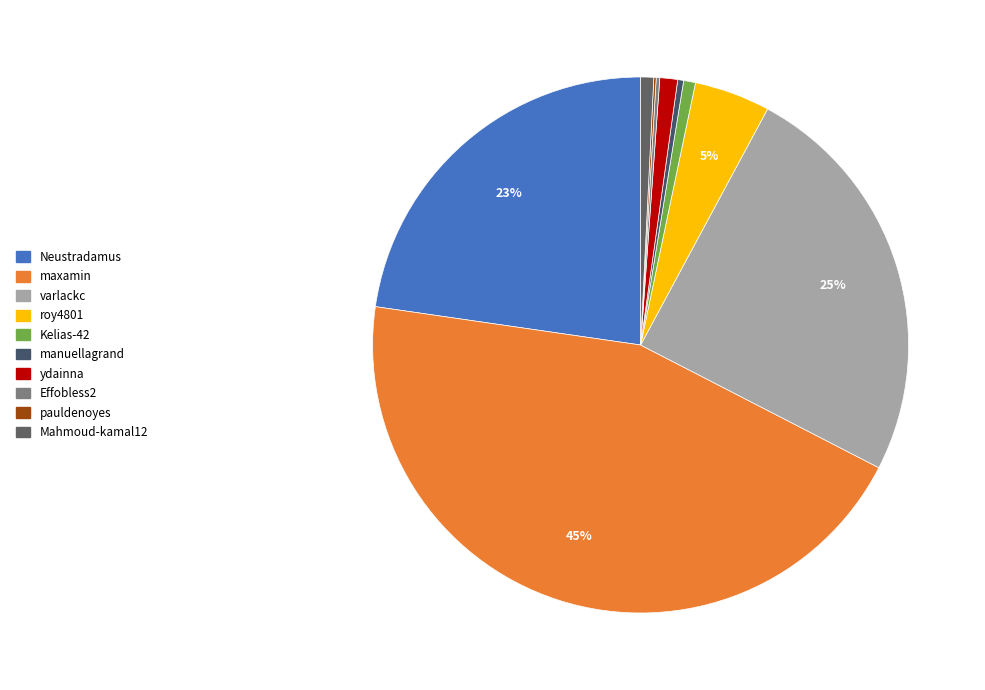

To the nearest percent, what portion does maxamin represent?

45%